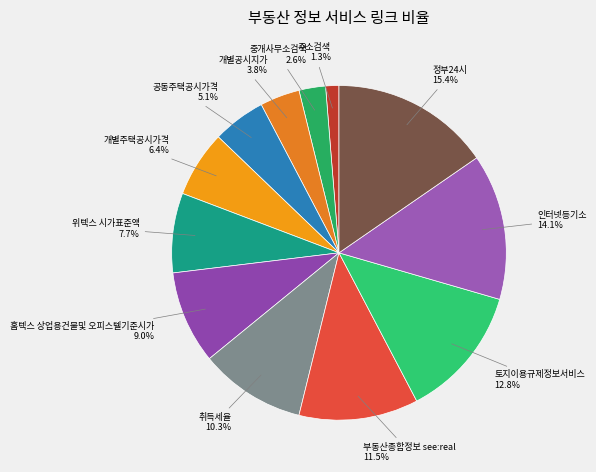

Approximately how many times larger is the value at 위텍스 시가표준액 compared to 중개사무소검색?

3.0